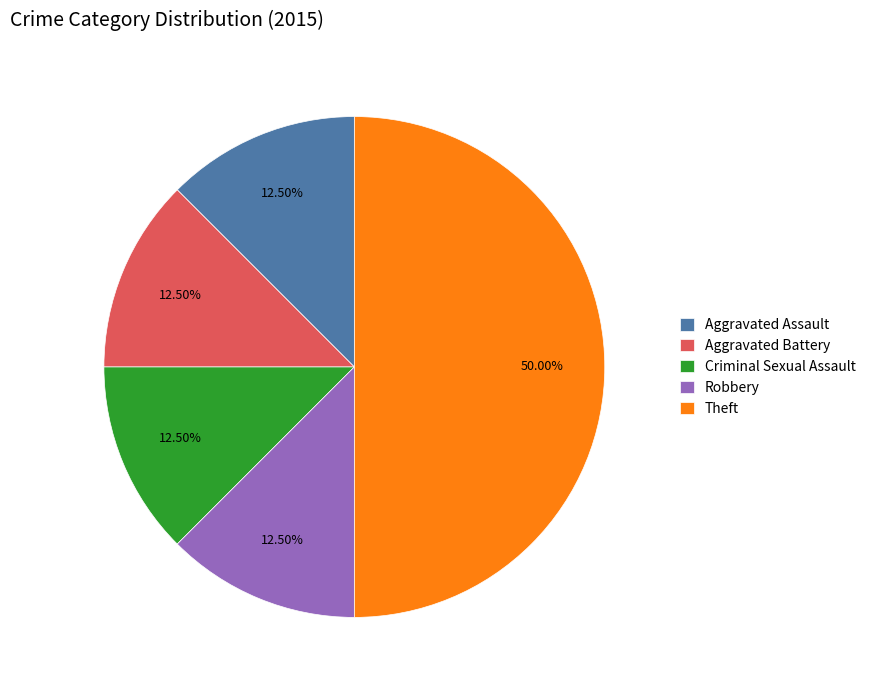

How many slices are in this pie chart?

5